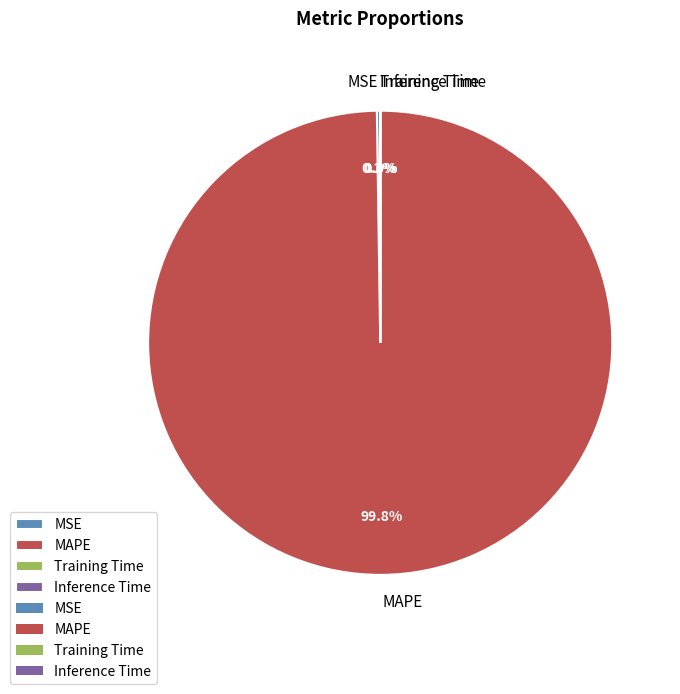

How much of the chart is everything except MAPE?

0.2%